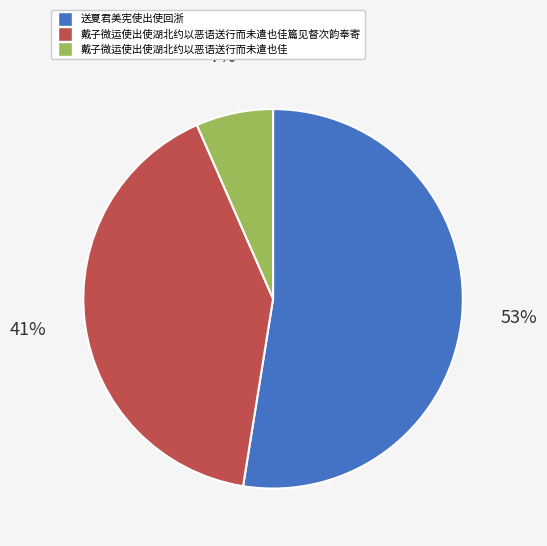

To the nearest percent, what is the average slice percentage?

33%